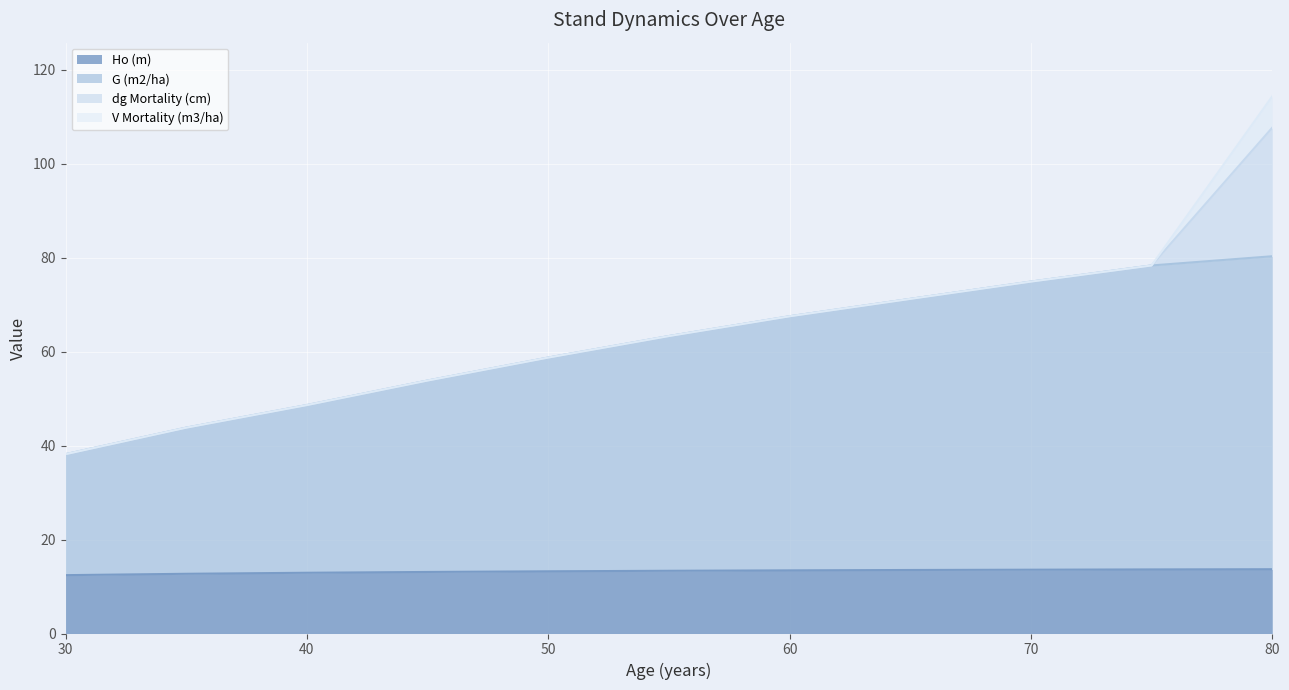

True or false: Ho (m) and G (m2/ha) intersect in this chart.

False